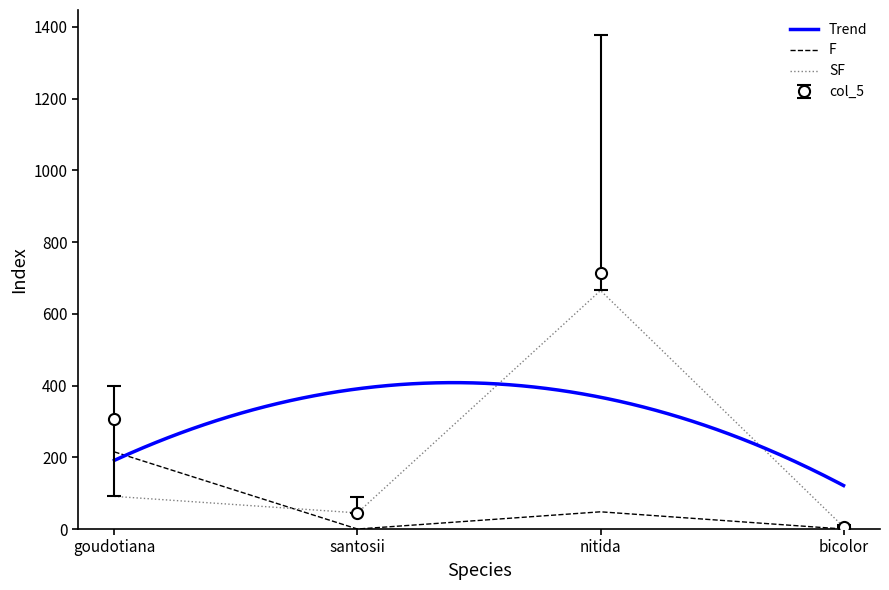

At which label does F reach its minimum?

santosii